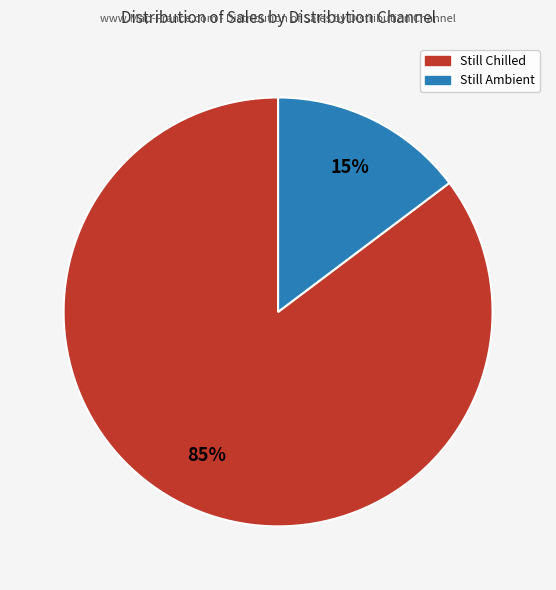

Does any single category account for the majority?

Yes